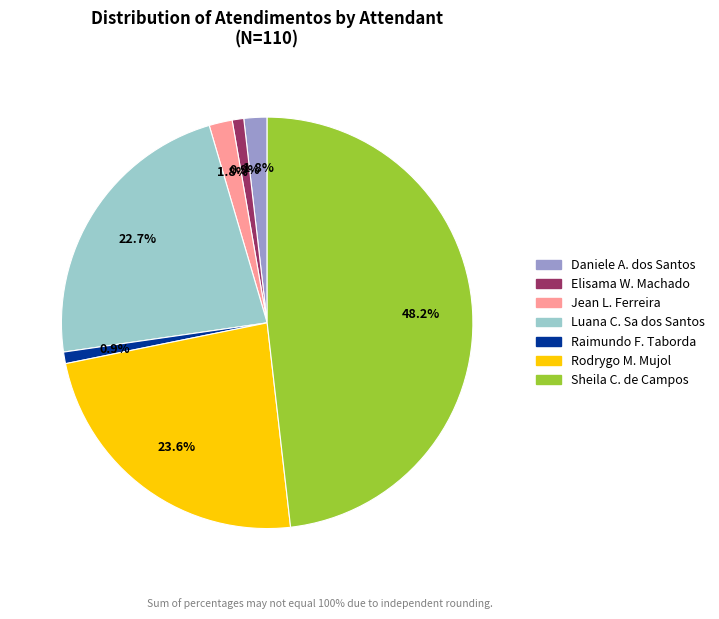

Is there any slice that represents more than half of the pie?

No